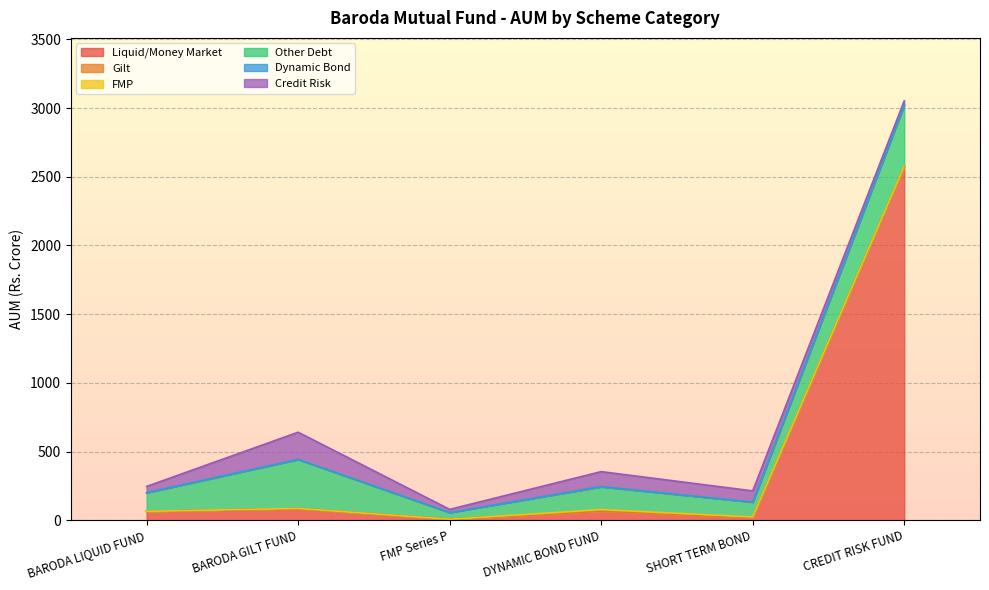

Between which two adjacent categories do Dynamic Bond and Gilt first intersect?

BARODA LIQUID FUND and BARODA GILT FUND